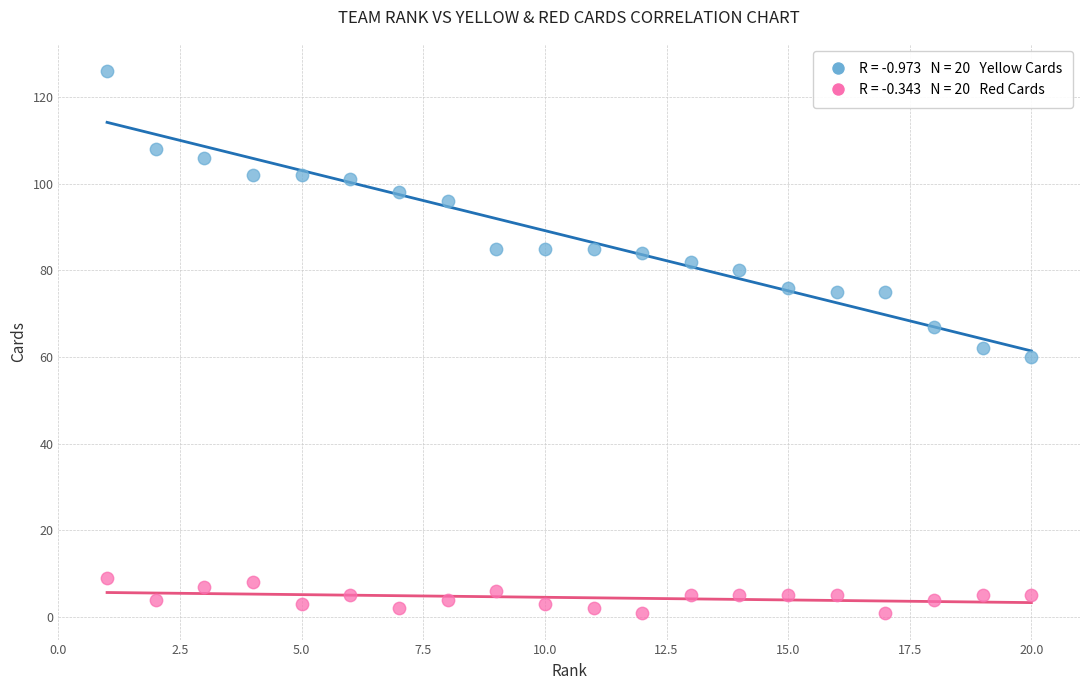

Across all data points, what is the range of Y values (max minus min)?

125